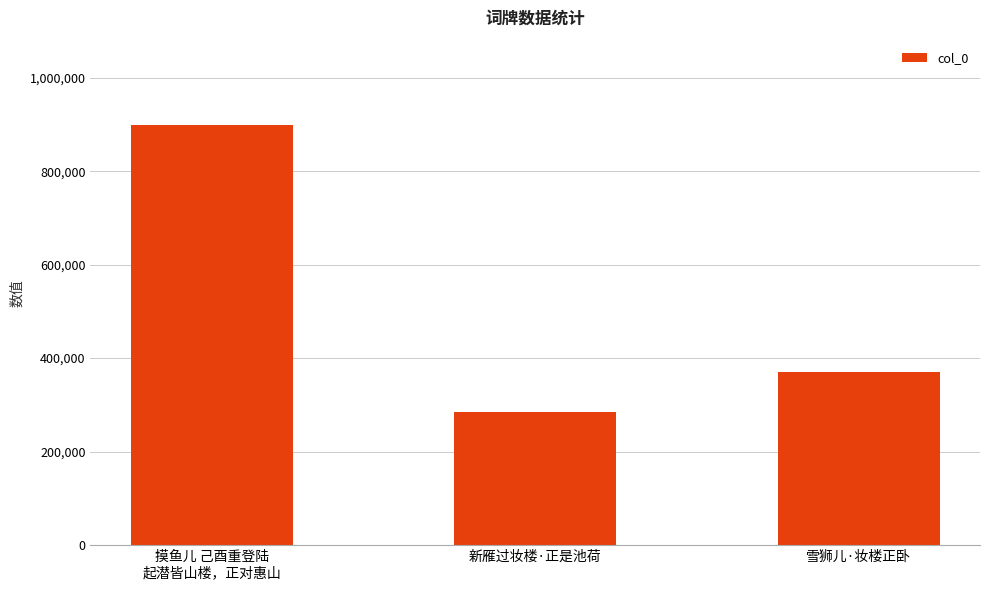

What is the change in value from 新雁过妆楼·正是池荷 to 雪狮儿·妆楼正卧?

+85298